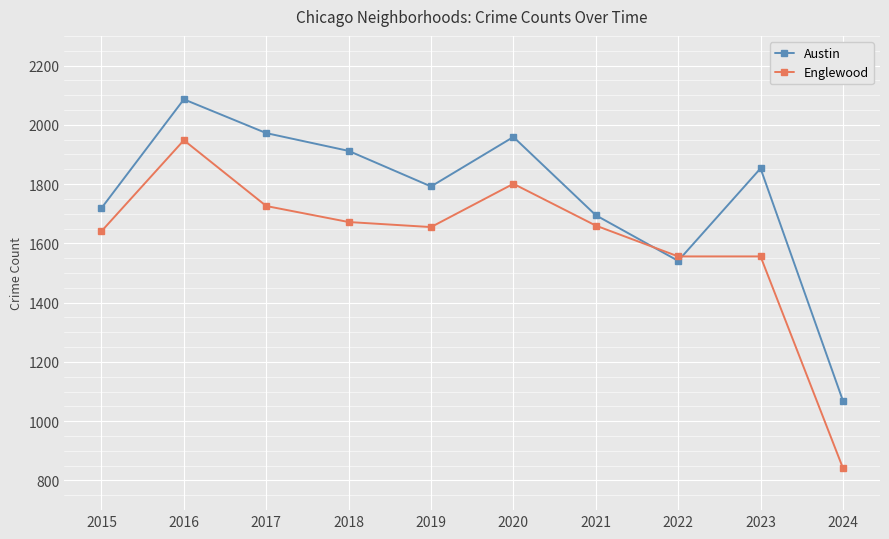

Is it true that Englewood equals 1948 at 2016?

True